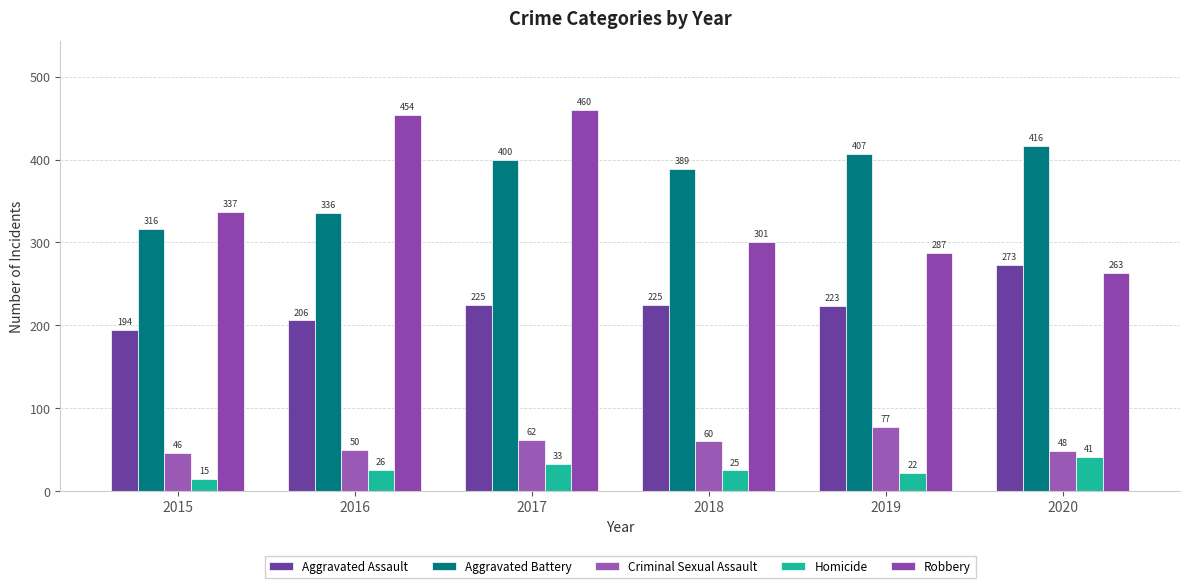

What is the average value of the Criminal Sexual Assault series?

57